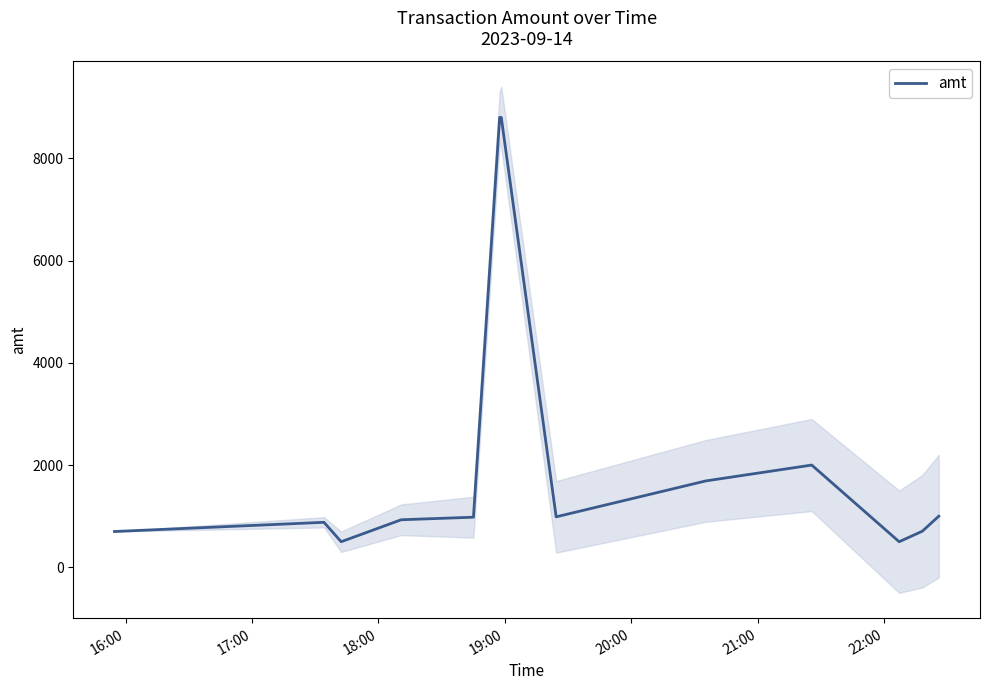

What is the lowest value of the amt series?

500